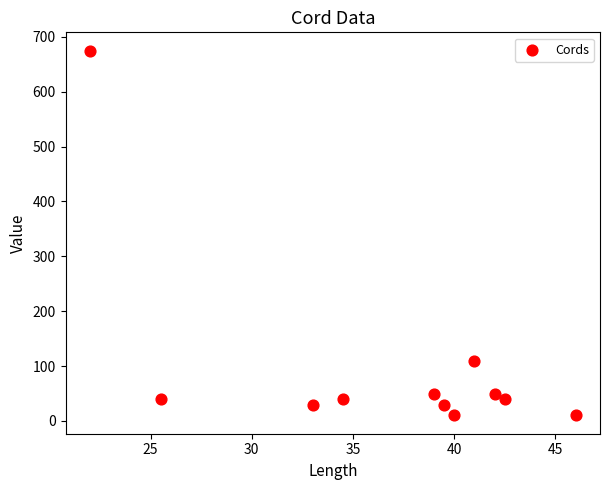

What Y value in the scatter plot is closest to 342?

110